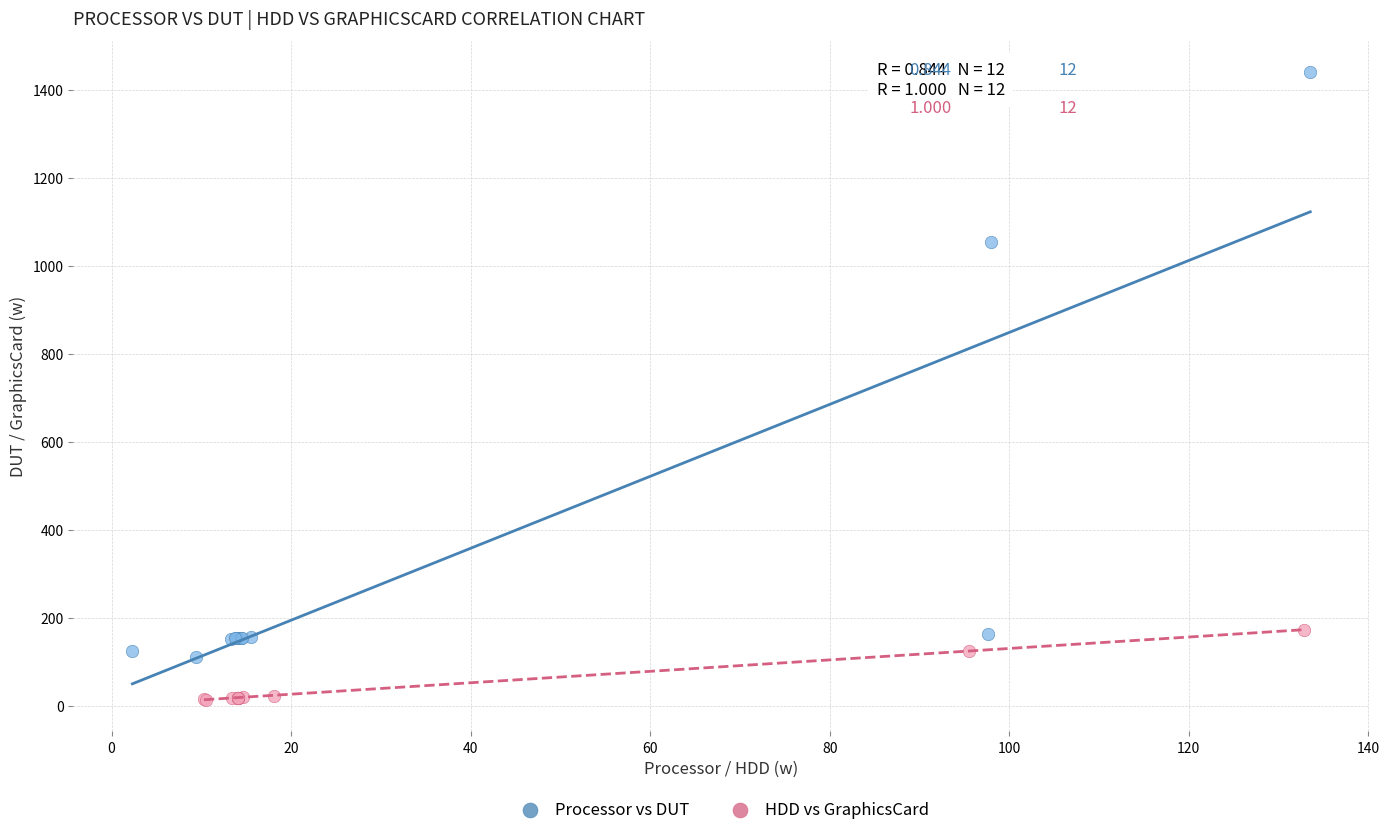

Which series contains the highest Y value?

Processor vs DUT